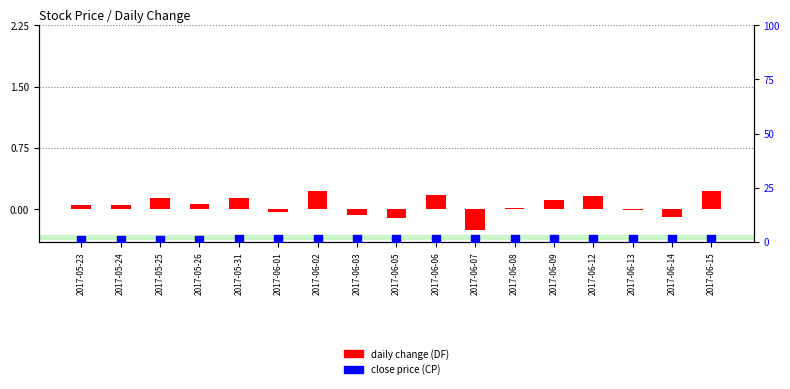

What is the total value across all series at 2017-06-02?

1.7